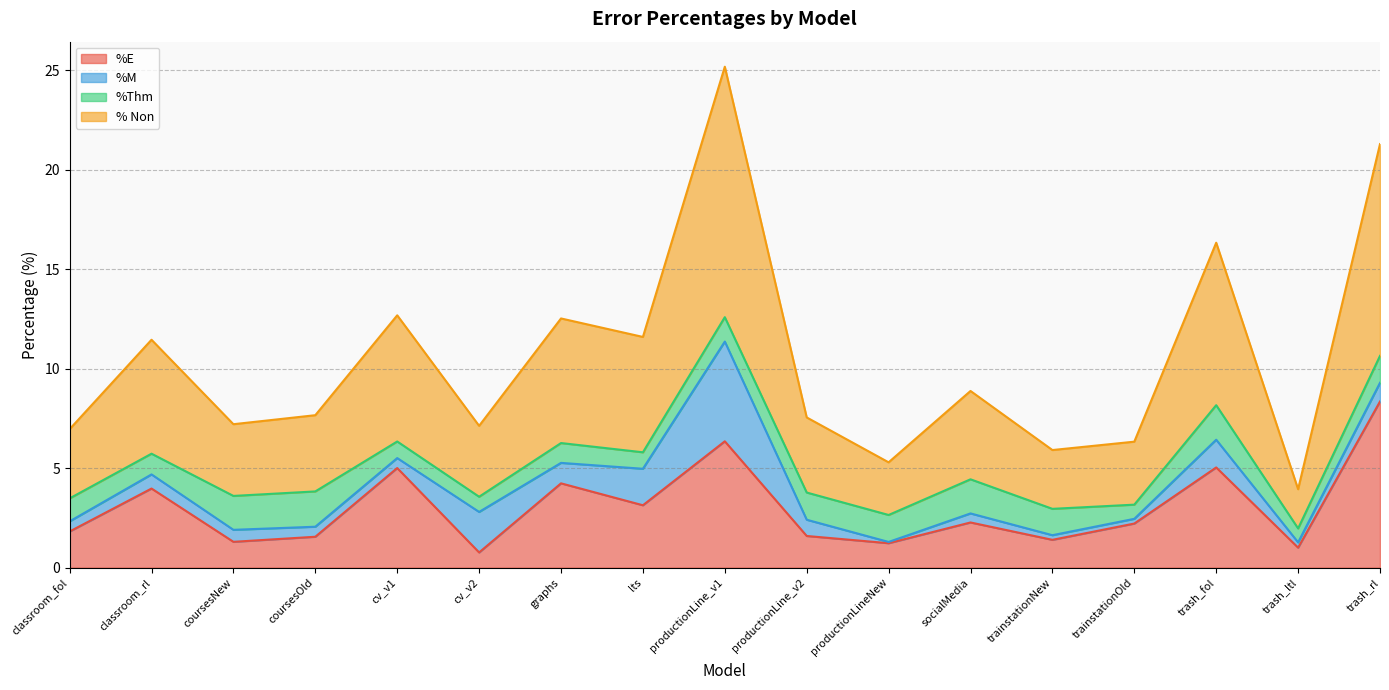

What is the sum of the %E values at graphs and classroom_fol?

6.1